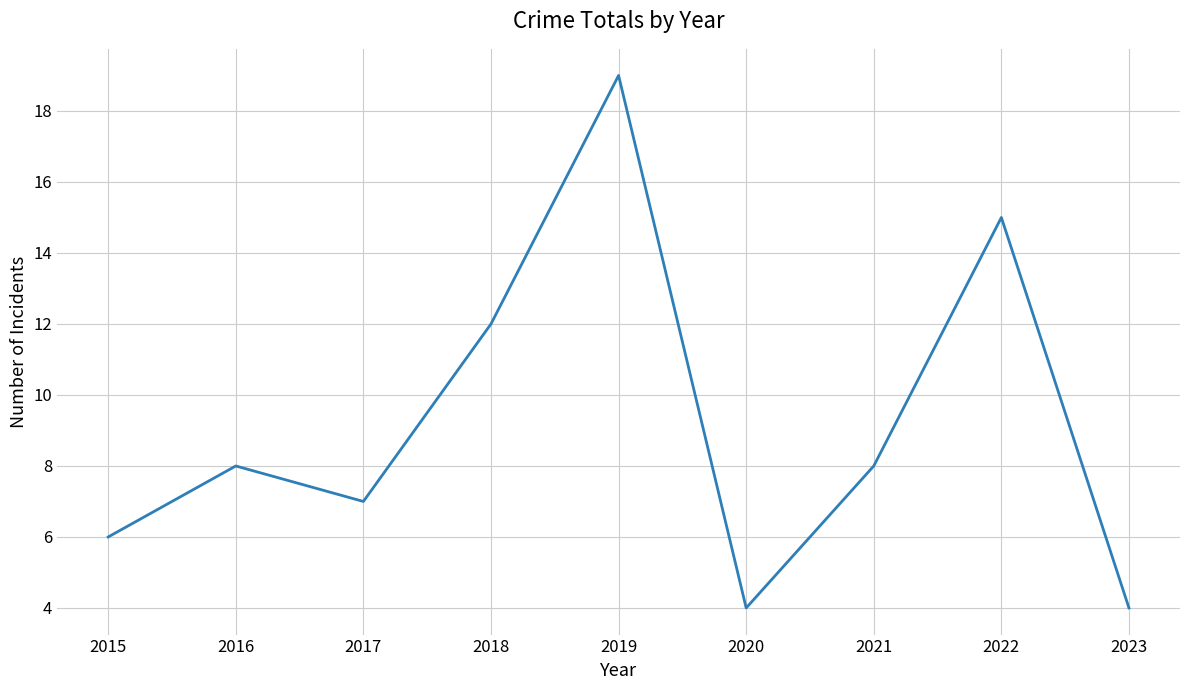

Where is the first local minimum?

2017